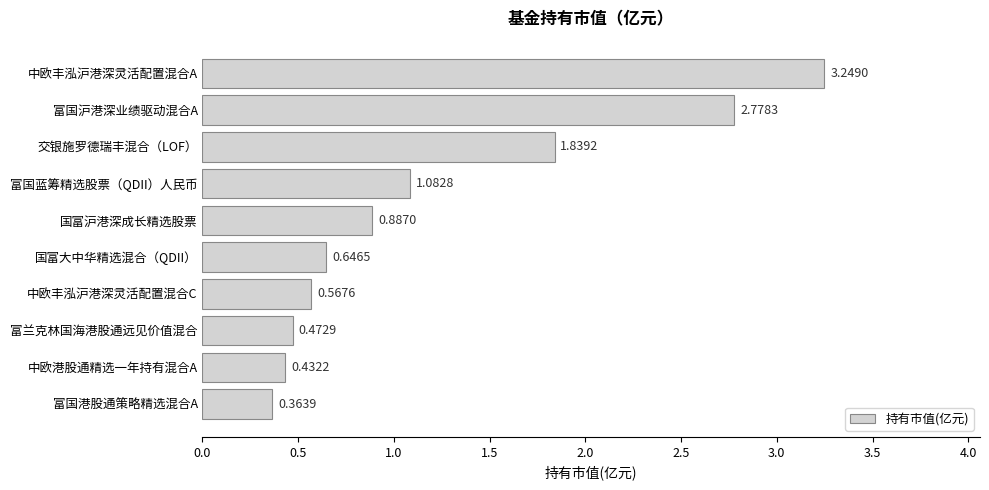

Which has a higher value, 国富大中华精选混合（QDII） or 中欧港股通精选一年持有混合A?

国富大中华精选混合（QDII）